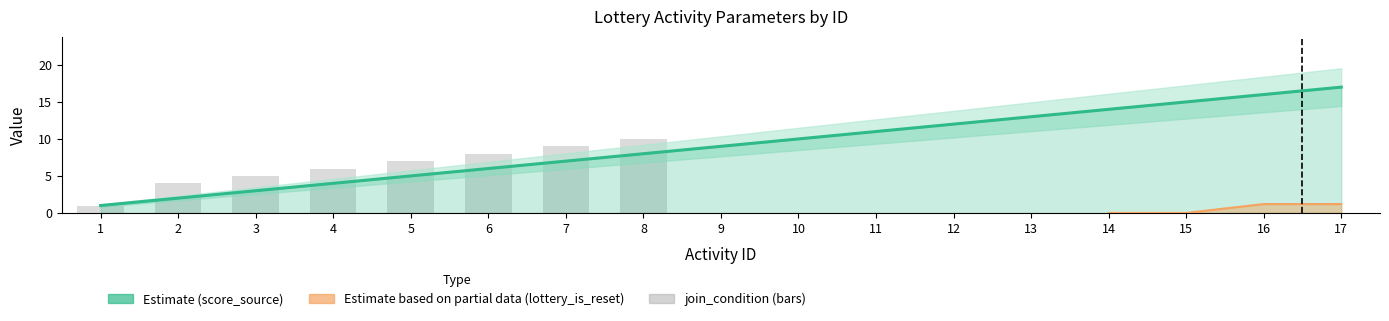

Rank the series by their average value, from highest to lowest.

score_source, join_condition, lottery_is_reset